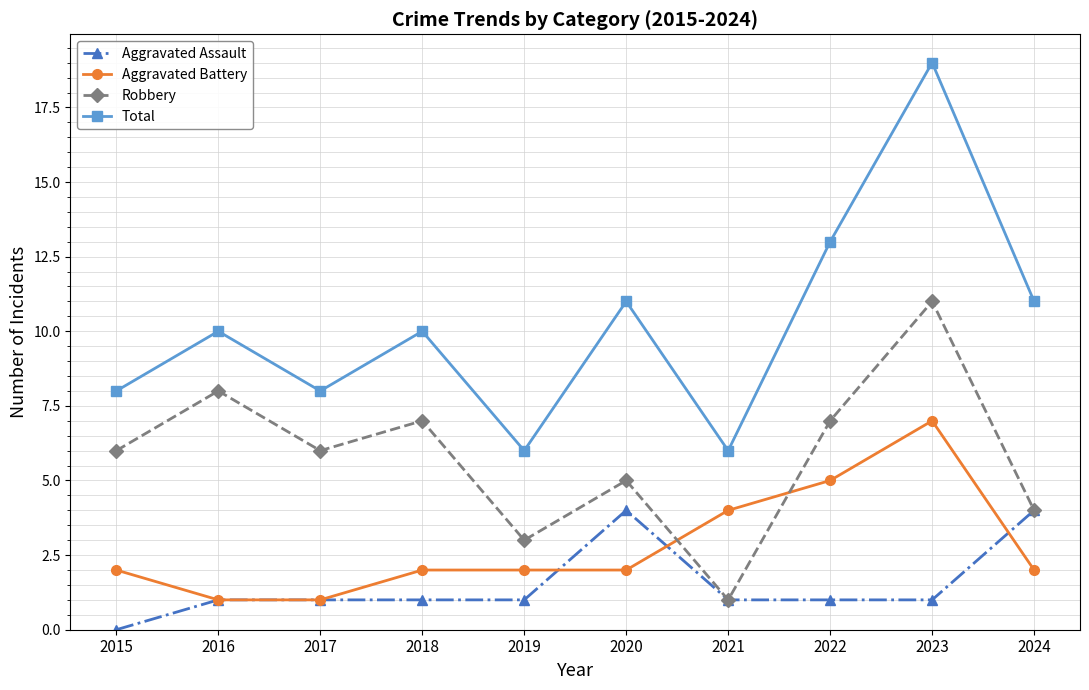

The value of Aggravated Battery at 2022 is 5. True or false?

True